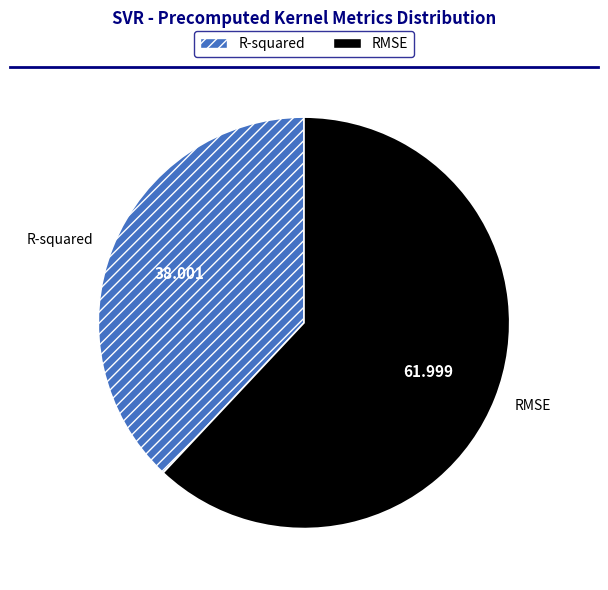

To the nearest percent, what is the difference between the R-squared and RMSE slice percentages?

24%